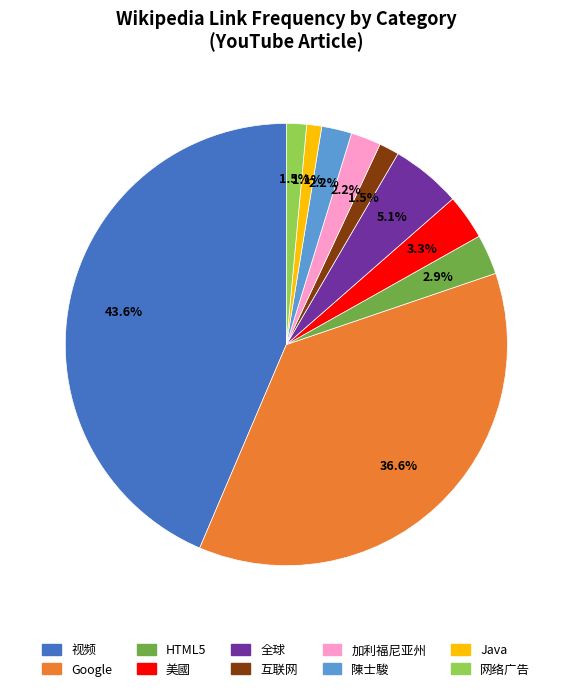

Does any single category account for the majority?

No